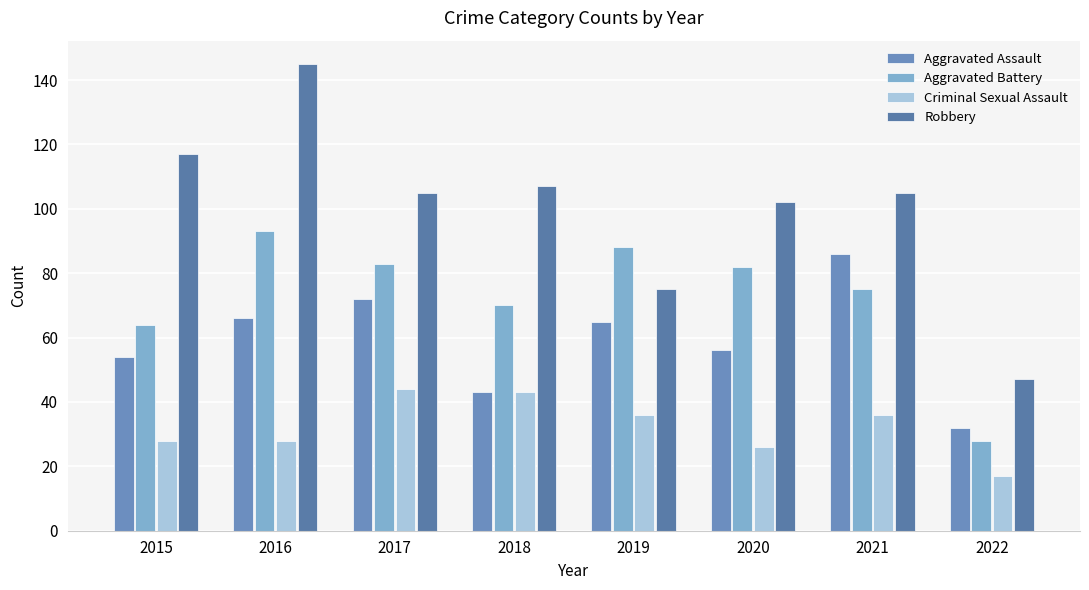

Between 2022 and 2021, which is larger?

2021